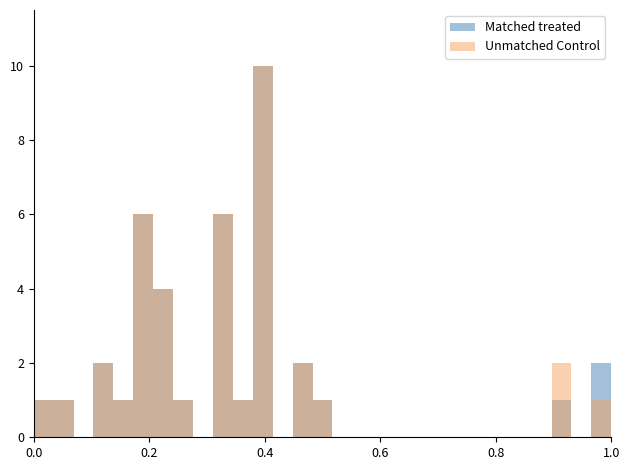

Does the chart contain any negative values?

No